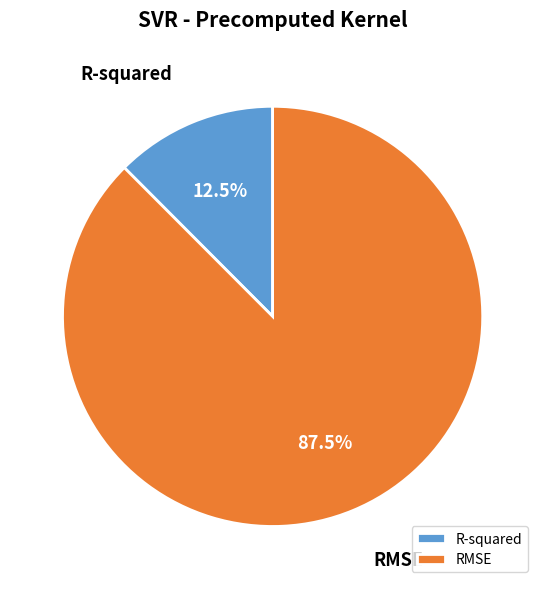

What is the ratio of the value at R-squared to the value at RMSE?

0.1